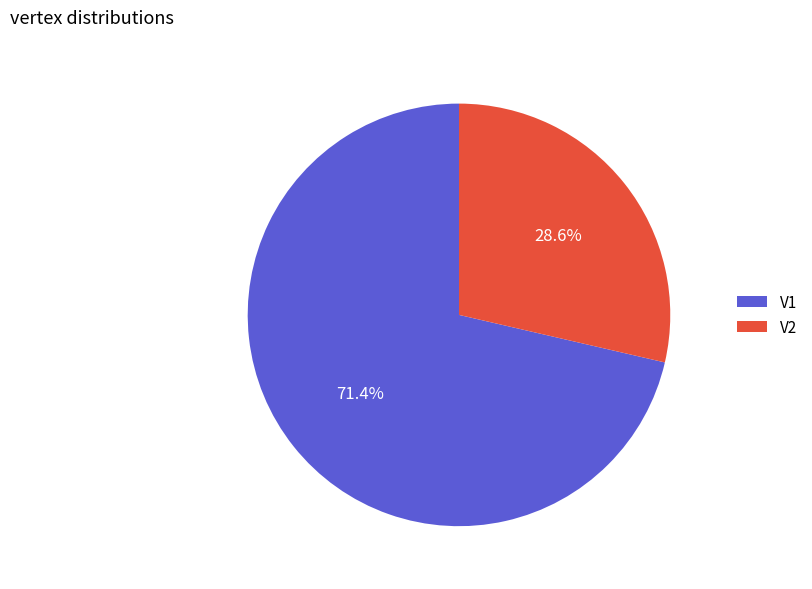

Is V2 the majority of the pie?

No